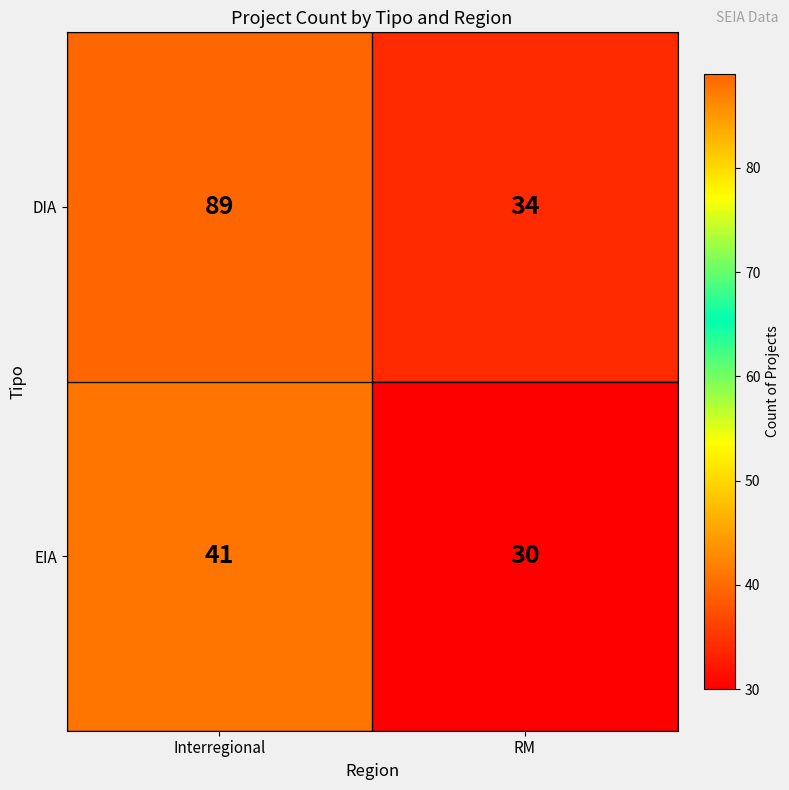

Which label corresponds to the smallest value in the chart?

RM